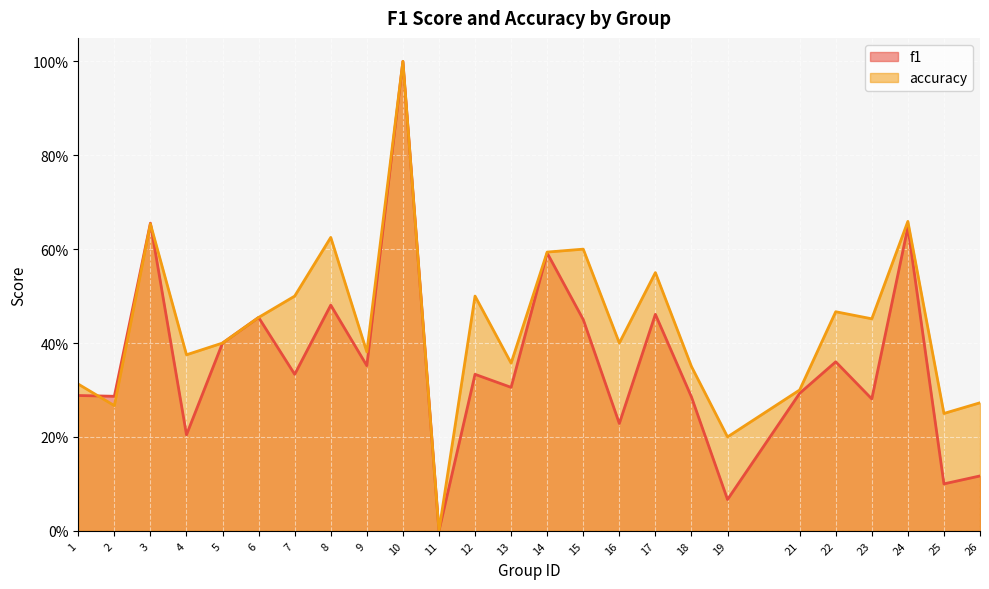

Reading left to right, list all the values displayed in this chart.

f1: 1=0.3	2=0.3	3=0.7	4=0.2	5=0.4	6=0.5	7=0.3	8=0.5	9=0.4	10=1.0	11=0.0	12=0.3	13=0.3	14=0.6	15=0.5	16=0.2	17=0.5	18=0.3	19=0.1	21=0.3	22=0.4	23=0.3	24=0.6	25=0.1	26=0.1
accuracy: 1=0.3	2=0.3	3=0.7	4=0.4	5=0.4	6=0.5	7=0.5	8=0.6	9=0.4	10=1.0	11=0.0	12=0.5	13=0.4	14=0.6	15=0.6	16=0.4	17=0.6	18=0.3	19=0.2	21=0.3	22=0.5	23=0.5	24=0.7	25=0.2	26=0.3